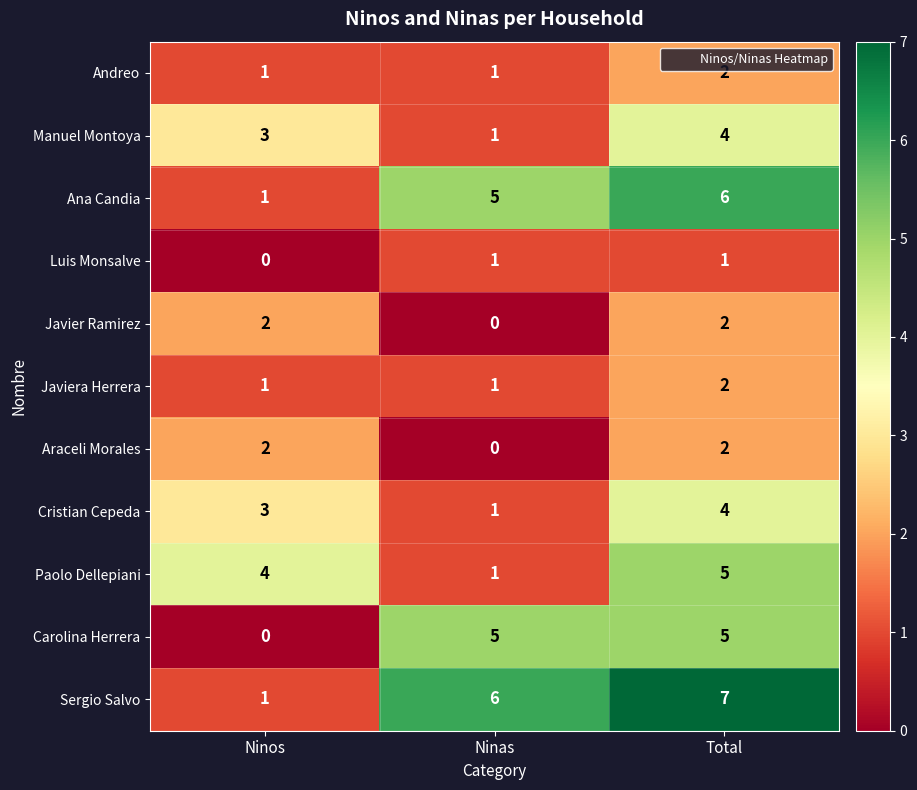

Which label corresponds to the largest value in the chart?

Total